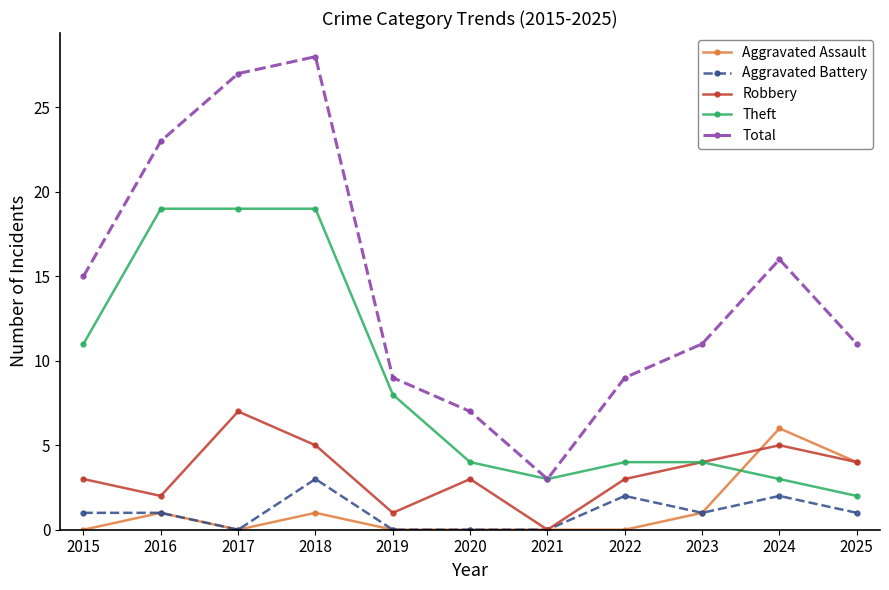

What is the average value of the Total series?

14